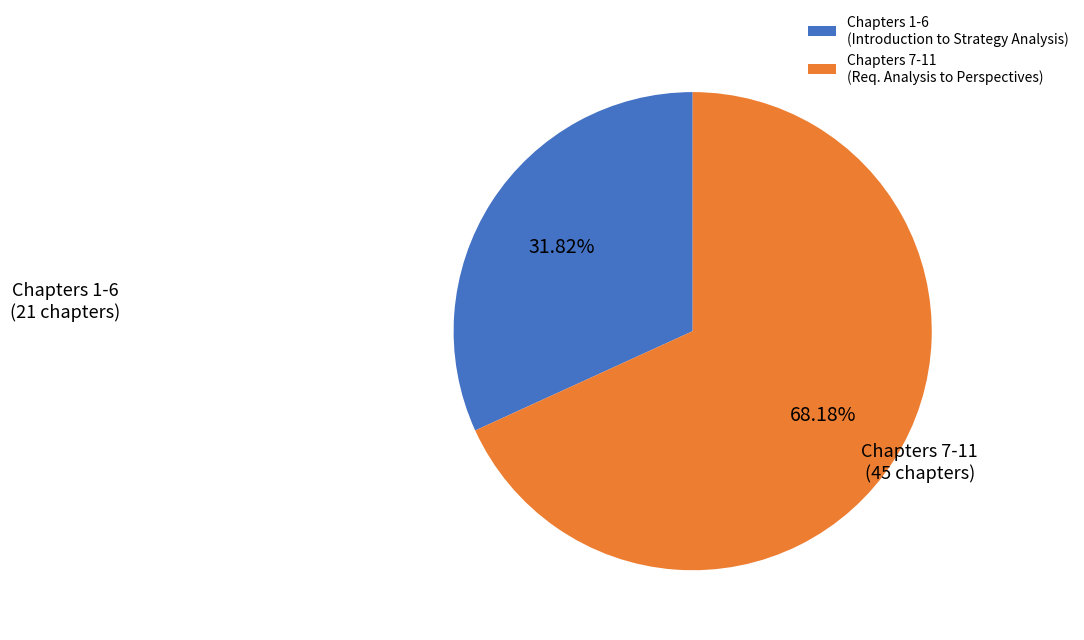

Does any single category account for the majority?

Yes